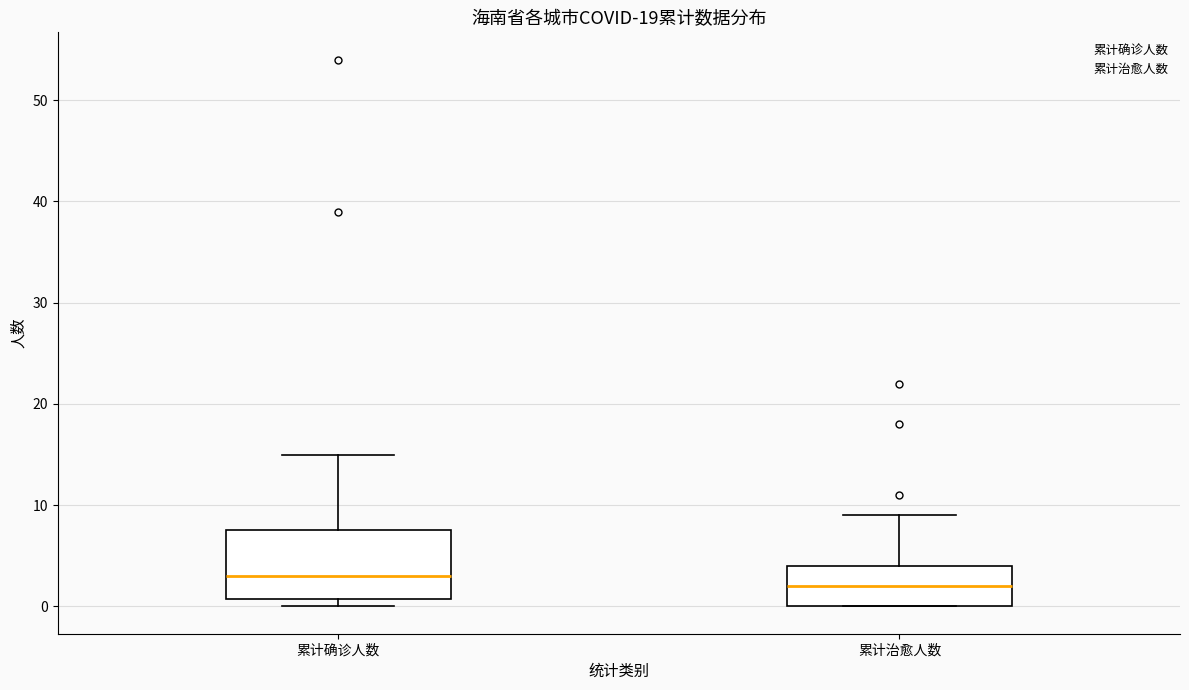

Which box's median line is the highest?

累计确诊人数